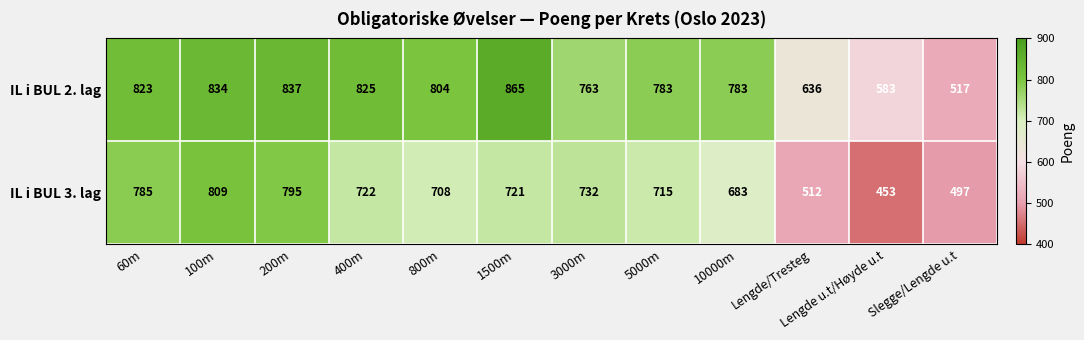

Where is IL i BUL 3. lag nearest to the value 631?

10000m